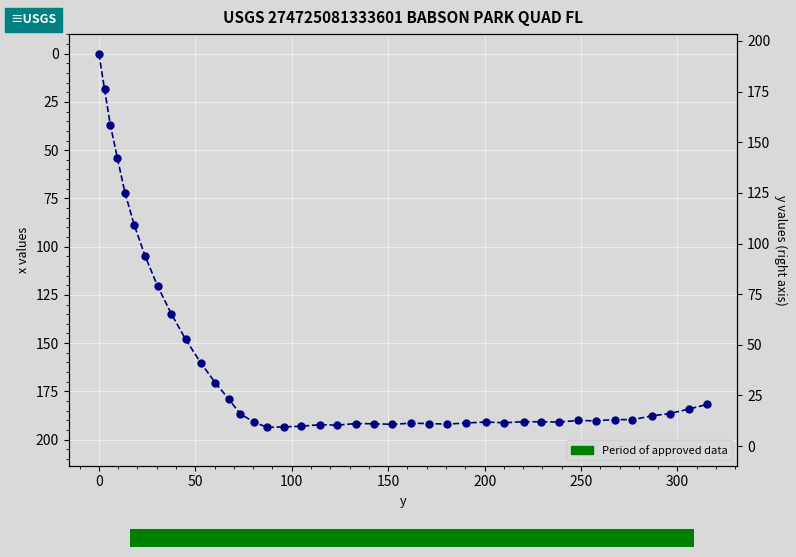

How many positive values are there?

39